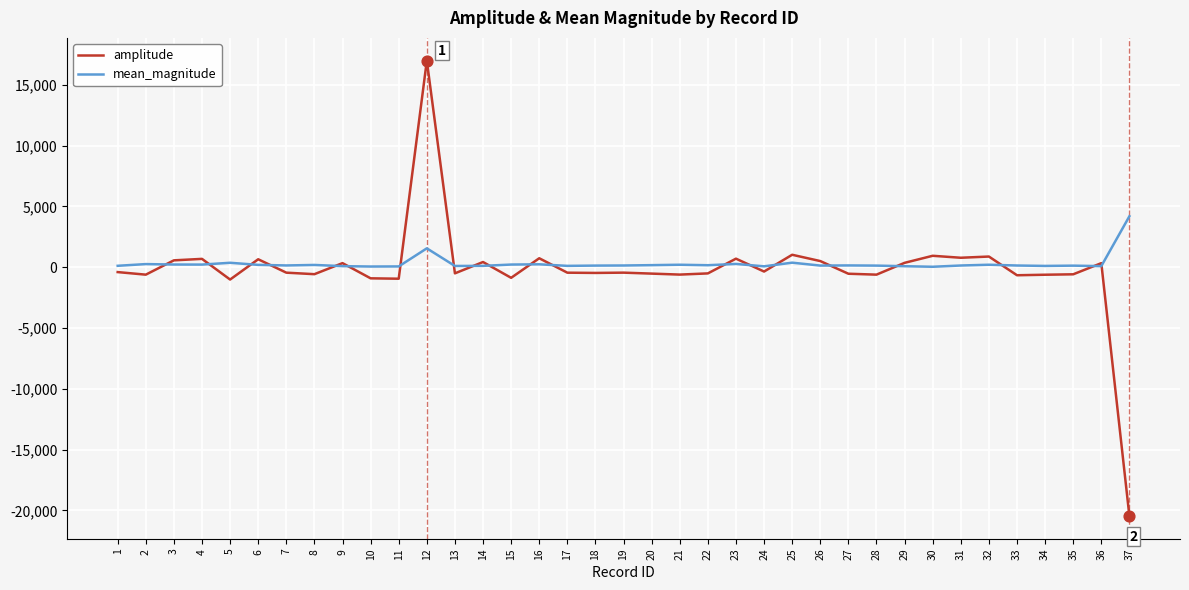

At which category is the sum across all series the highest?

12